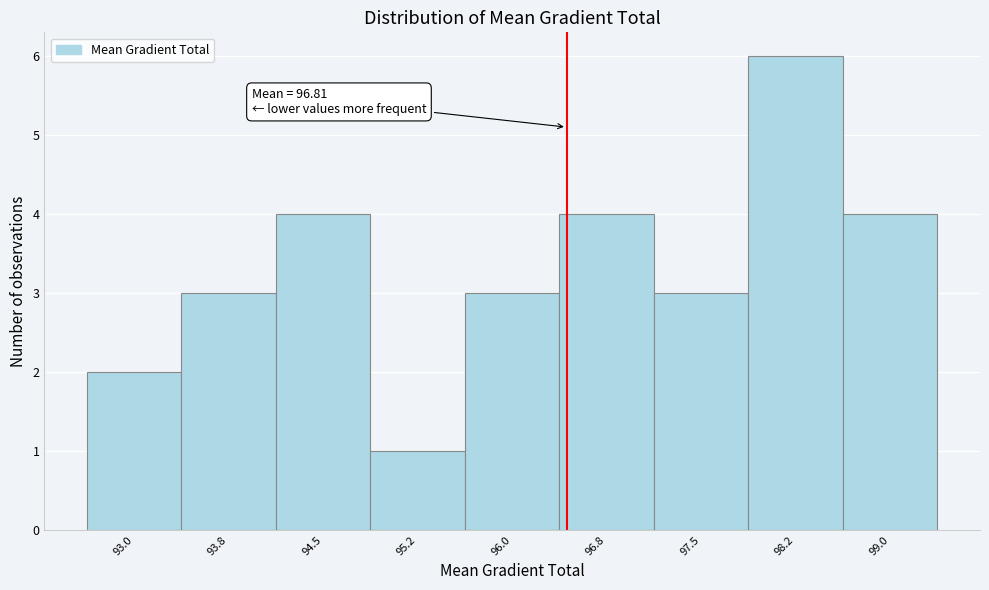

Reading left to right, what are all the values shown in this chart?

93.0=2	93.8=3	94.5=4	95.2=1	96.0=3	96.8=4	97.5=3	98.2=6	99.0=4